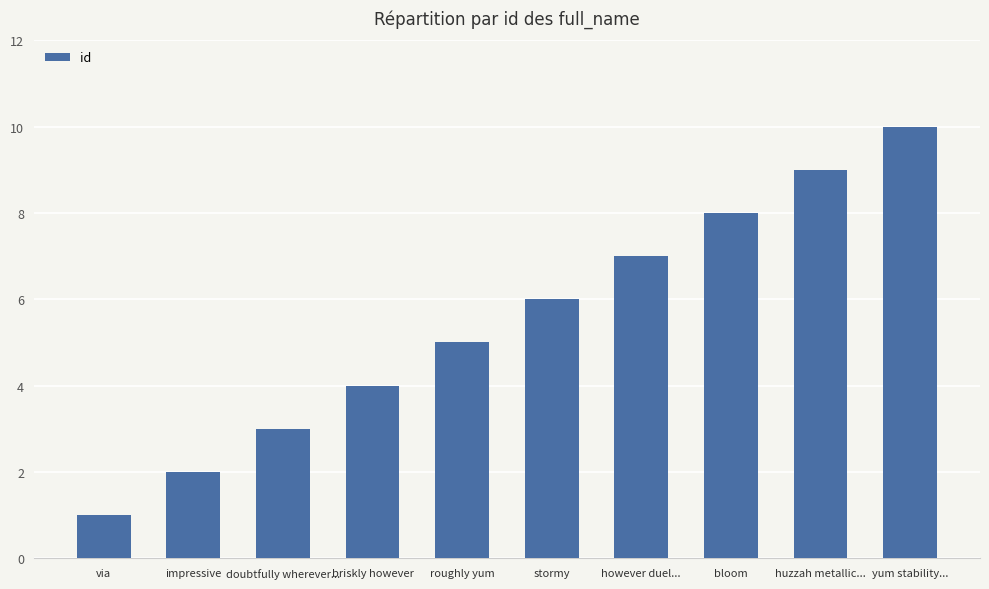

What is the maximum value shown in the chart?

10